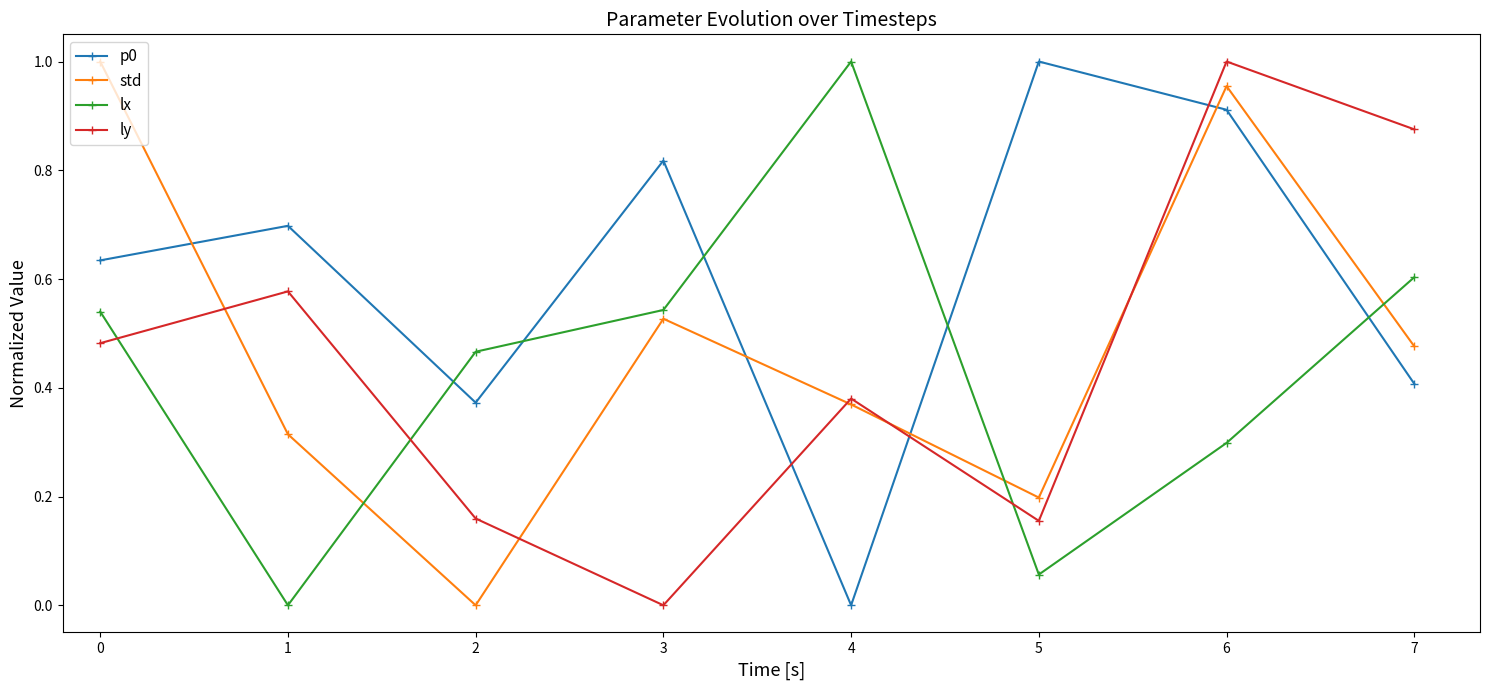

What are all the series names shown in the legend?

p0, std, lx, ly